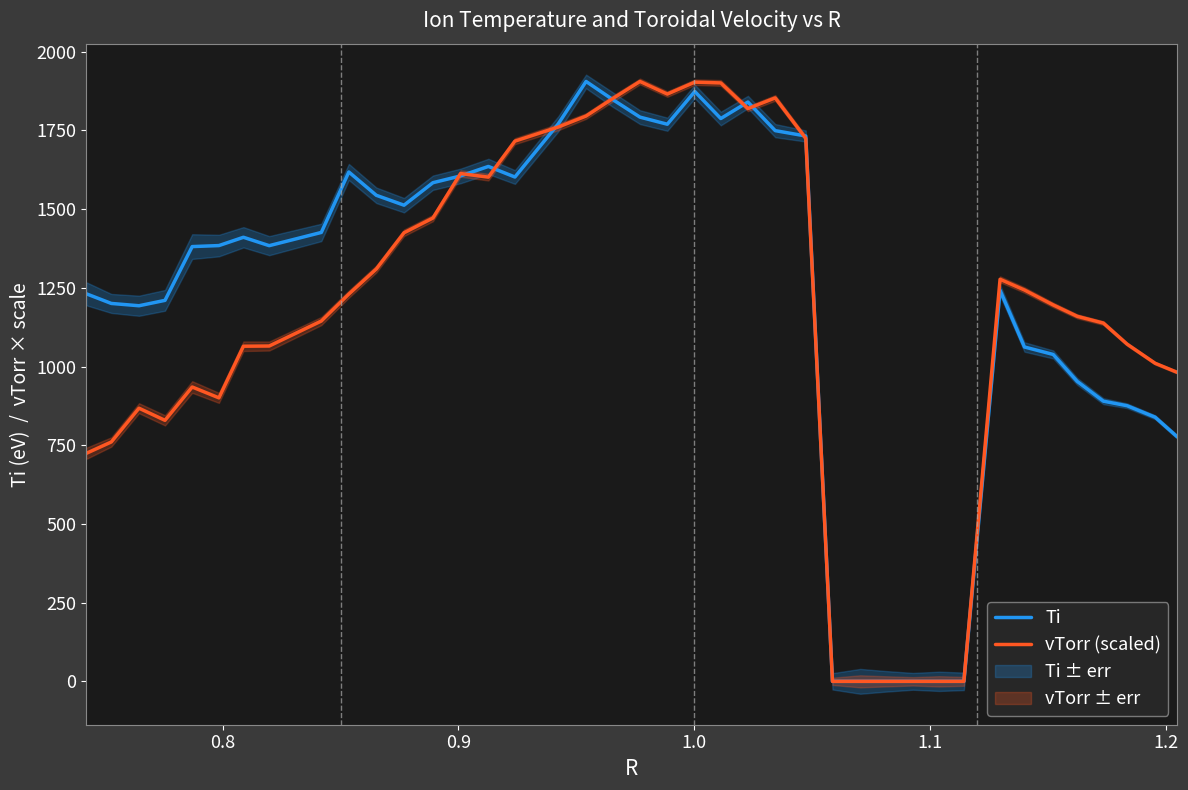

What is the maximum value for Ti?

1905.5